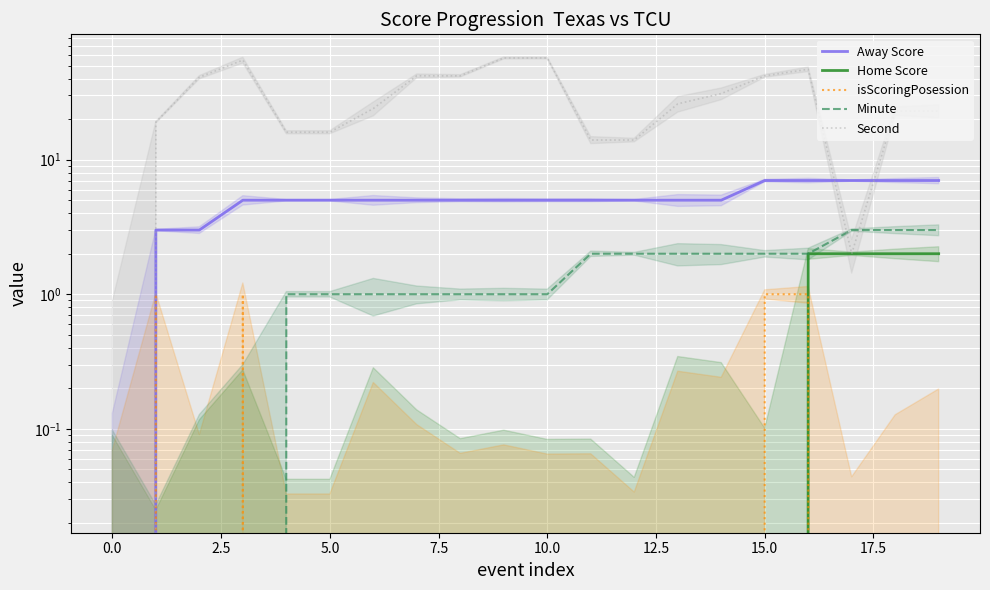

How many lines are shown in the chart?

5